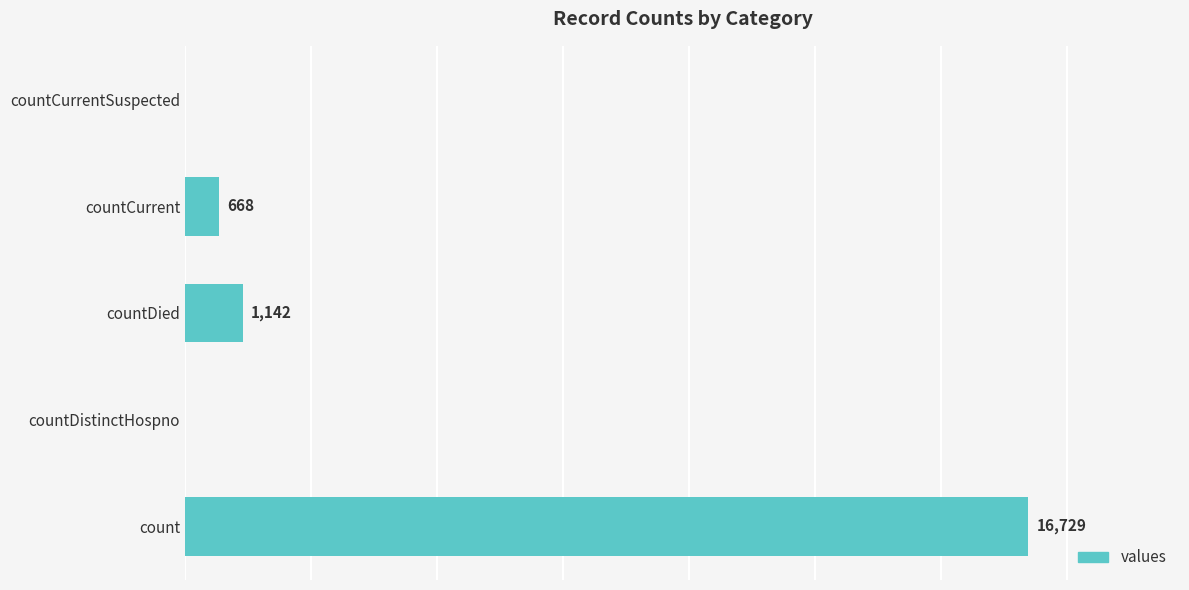

Where is the data nearest to the value 8364?

countDied